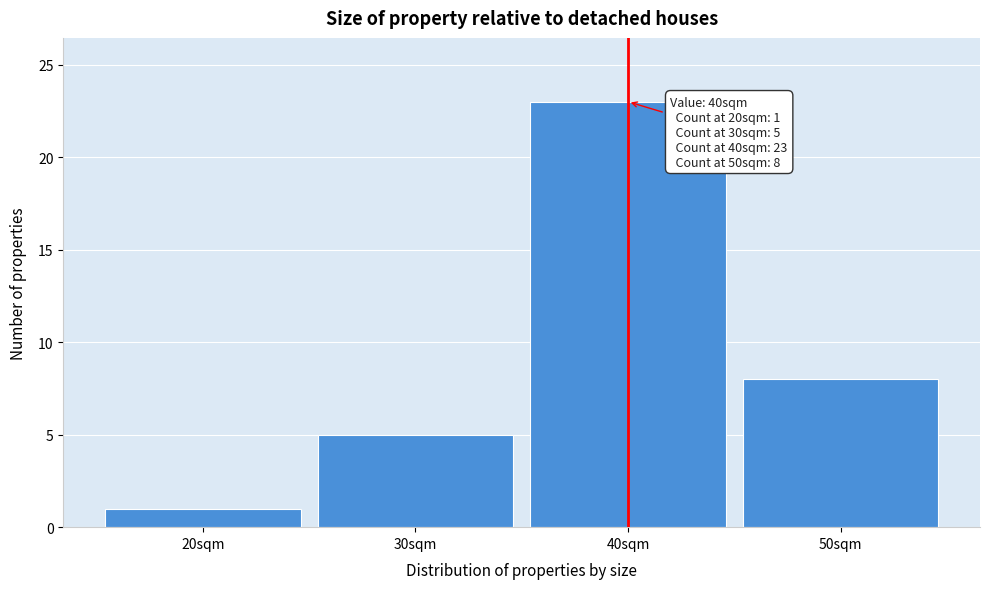

Which range on the x-axis has the tallest bar?

35 to 45